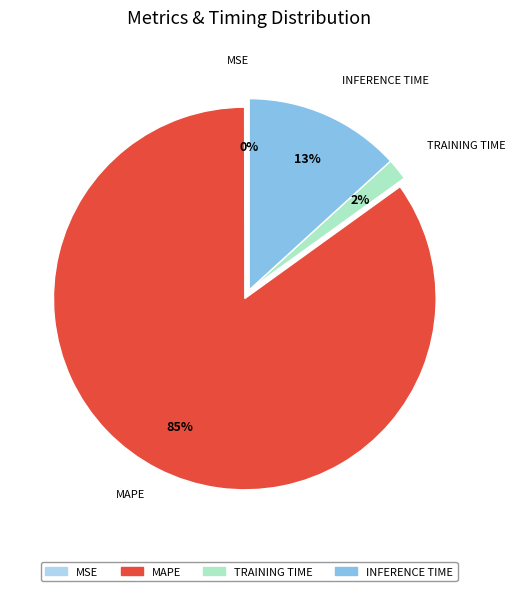

Is there a majority slice in this chart?

Yes